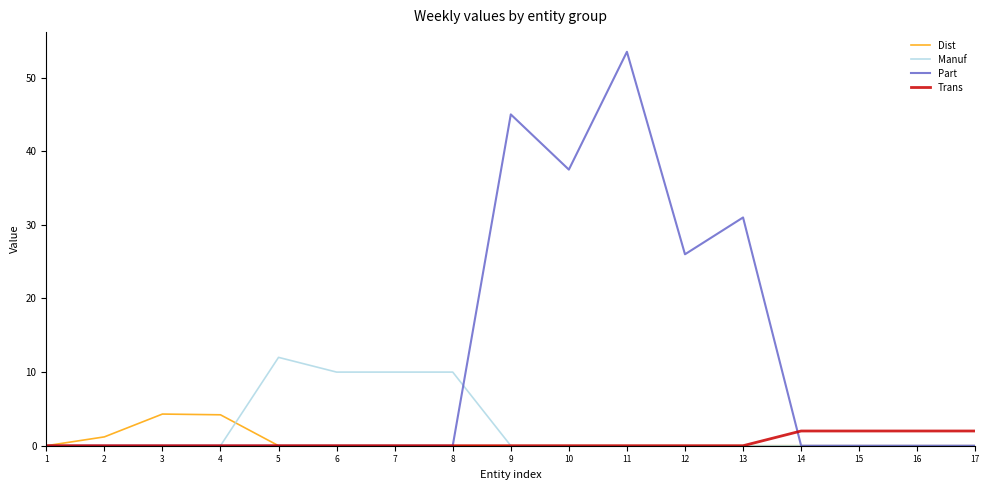

What is the greatest value displayed?

53.5